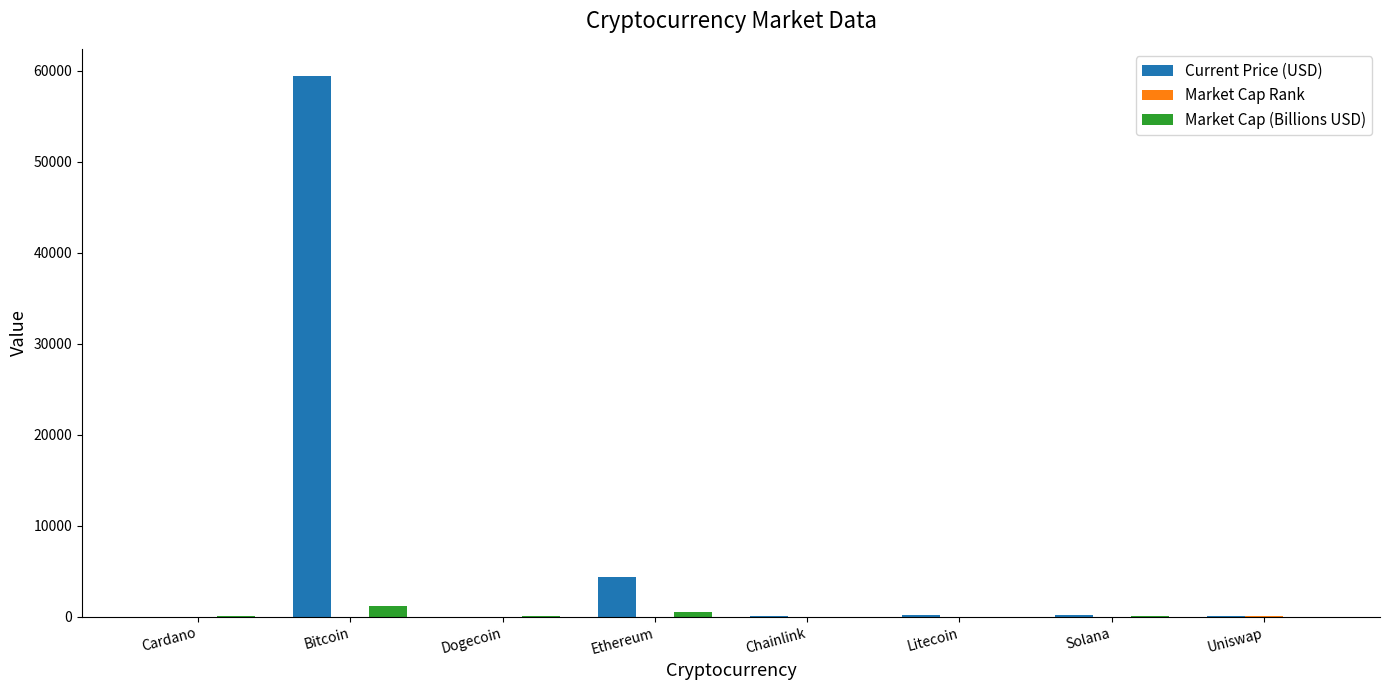

Between Bitcoin and Litecoin, which series saw the biggest shift?

Current Price (USD)